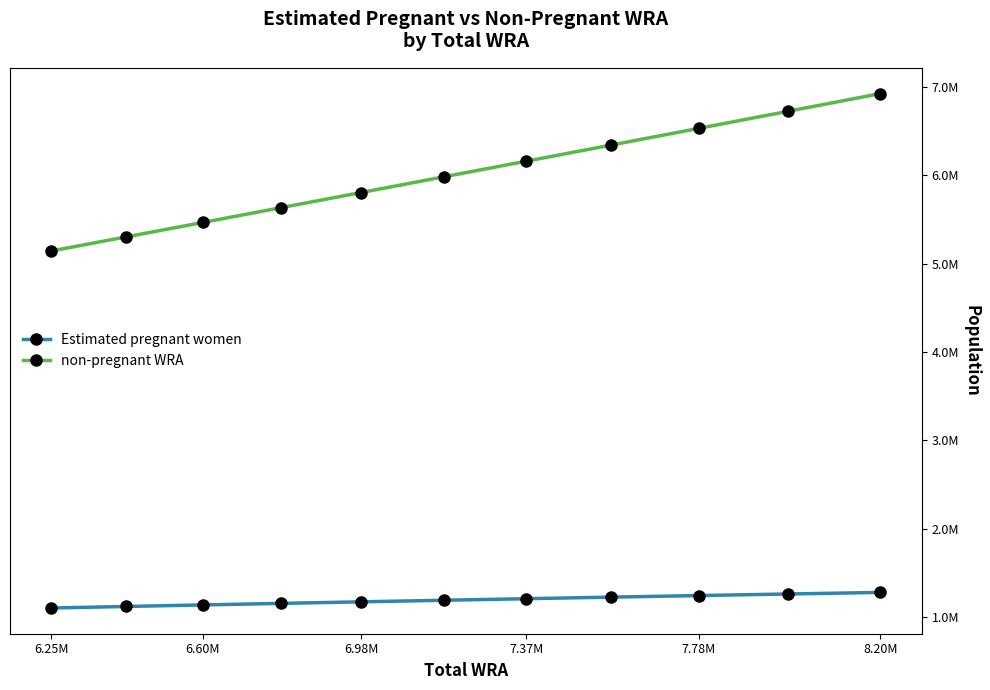

Which category has the lowest value in the non-pregnant WRA series?

6.25M